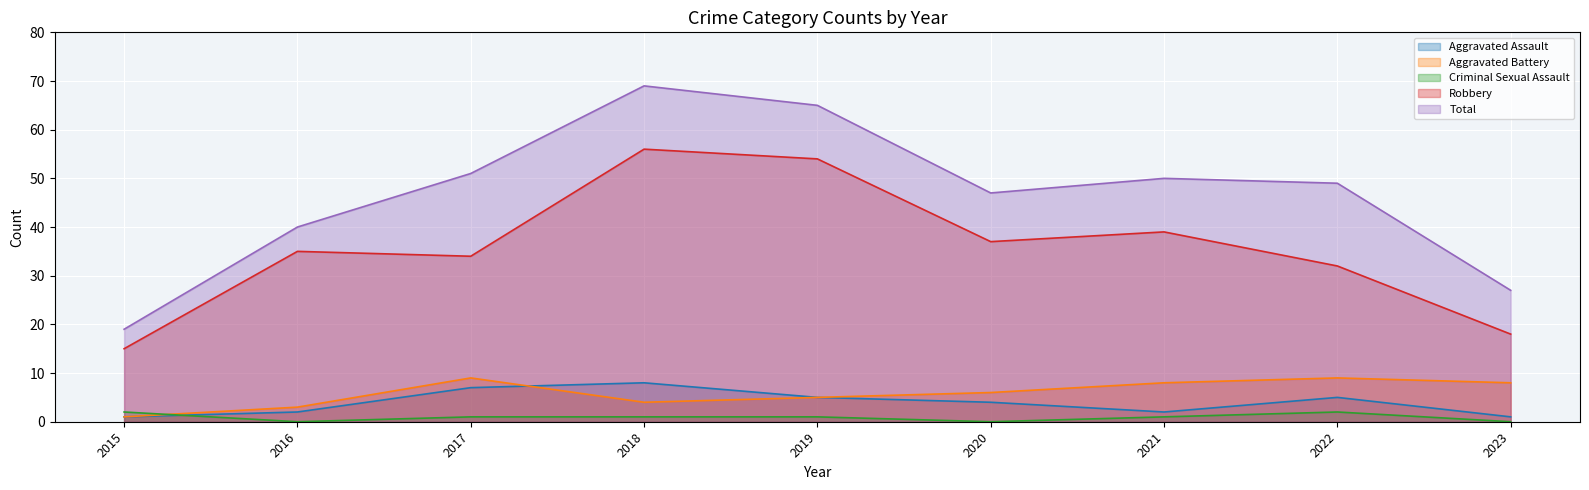

How many intersections are there between Criminal Sexual Assault and Aggravated Battery?

1